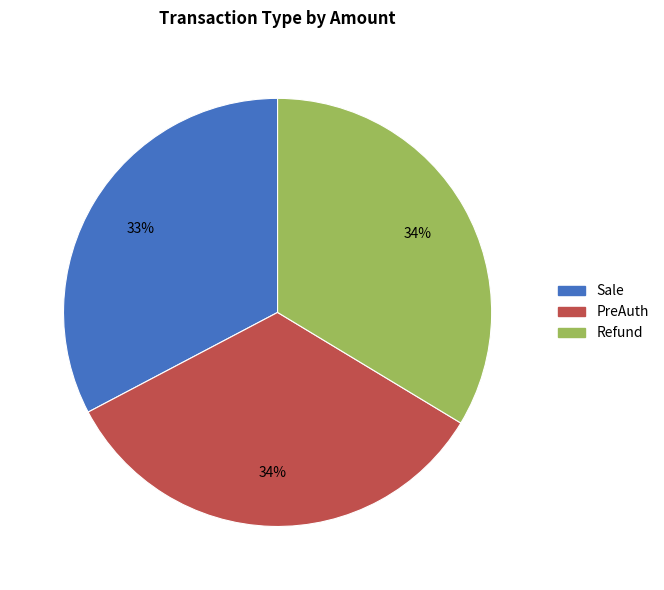

Combined, do PreAuth and Refund account for over 50%?

Yes